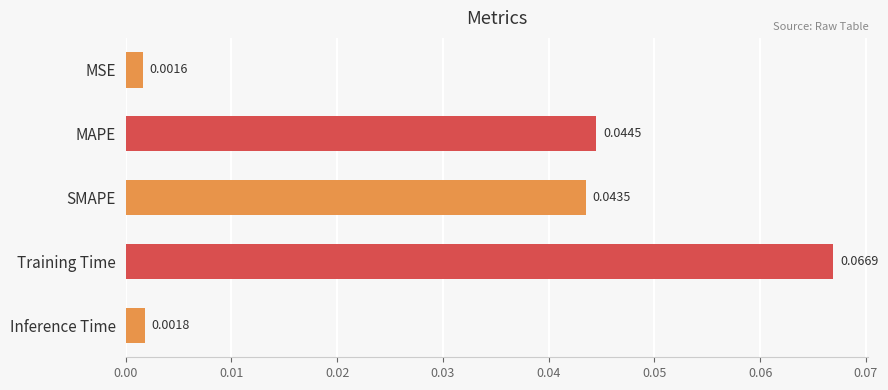

Which label corresponds to the smallest value in the chart?

MSE